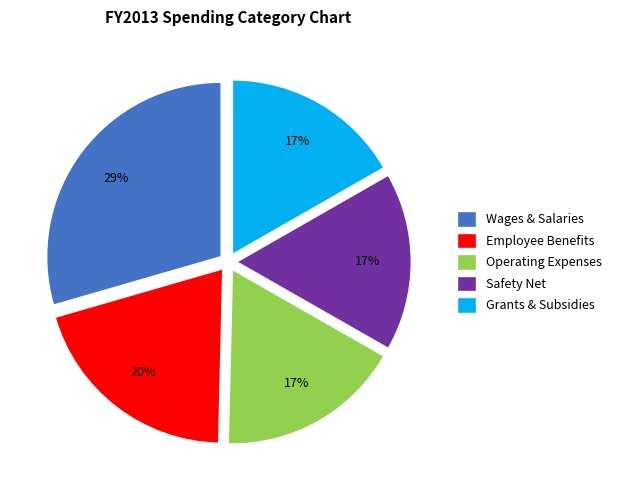

To the nearest percent, what percentage of the pie is Employee Benefits?

20%